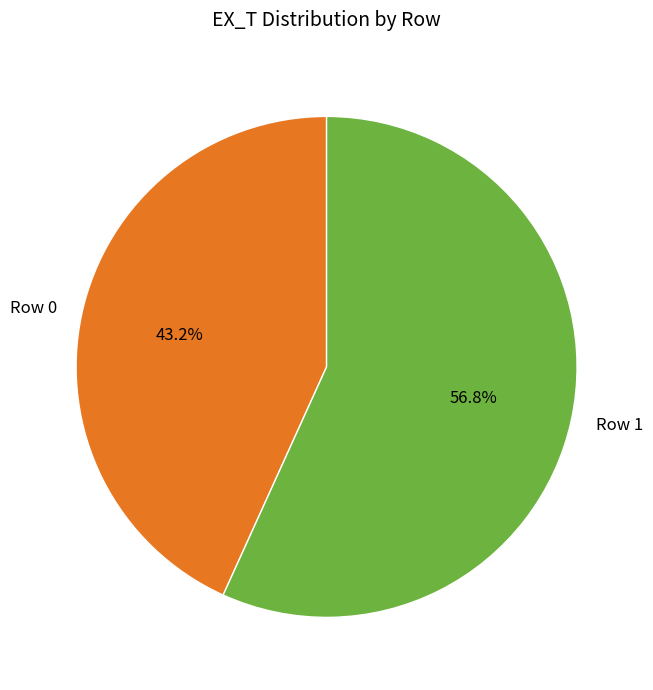

Count the number of slices in the pie.

2